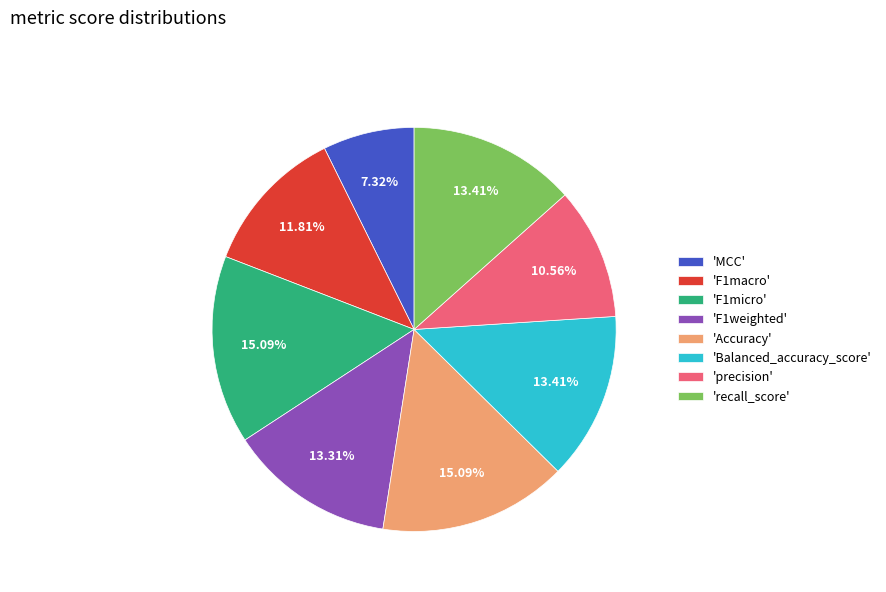

Is there any slice that represents more than half of the pie?

No